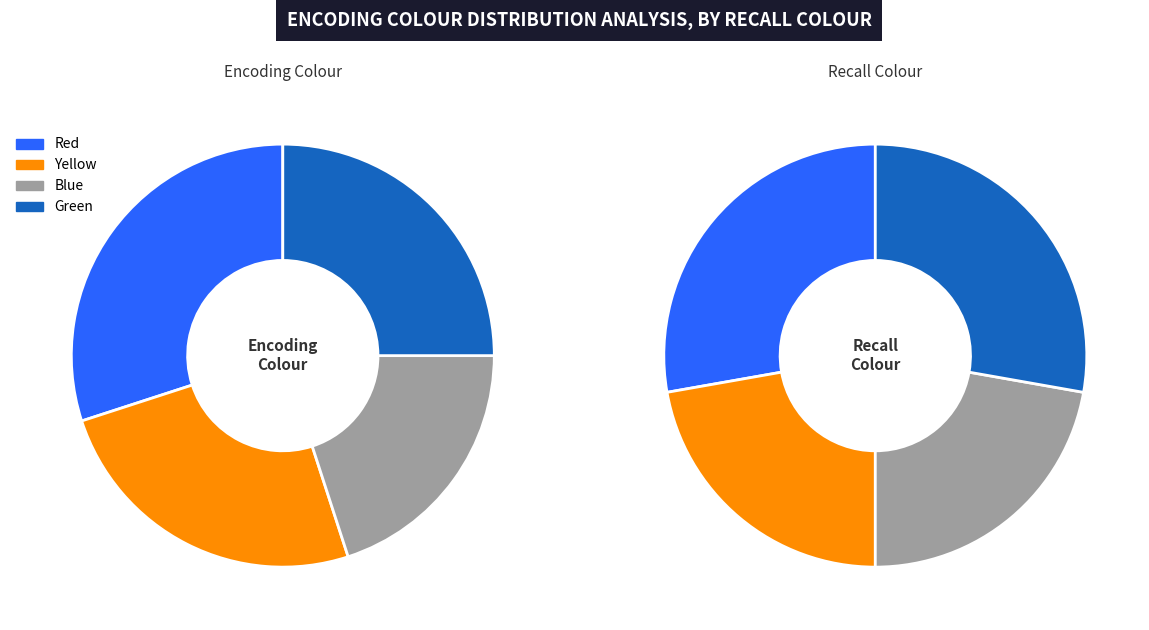

How many slices are in this pie chart?

4